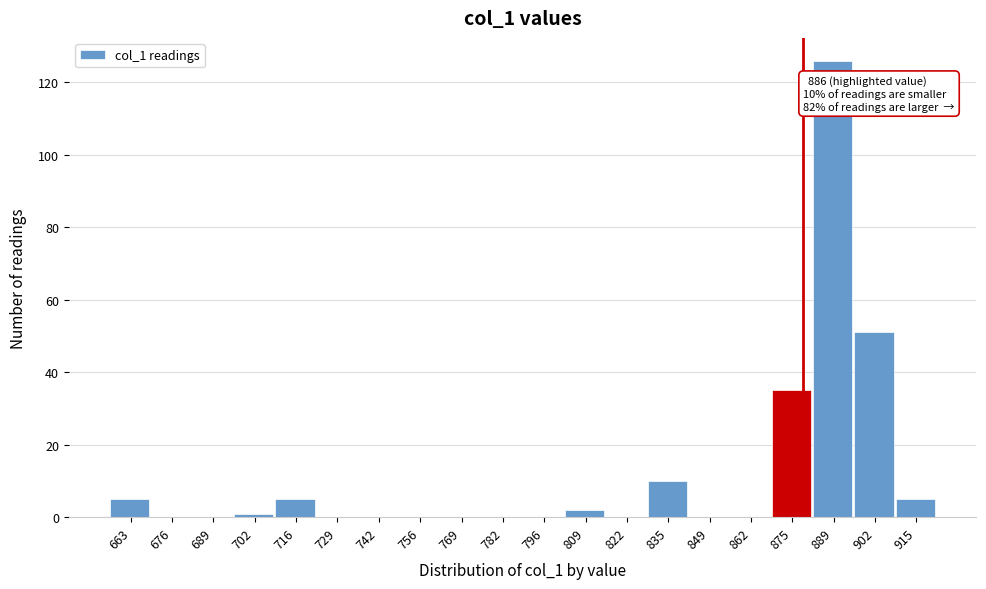

Reading left to right, list all the values displayed in this chart.

663=5	676=0	689=0	702=1	716=5	729=0	742=0	756=0	769=0	782=0	796=0	809=2	822=0	835=10	849=0	862=0	875=35	889=126	902=51	915=5